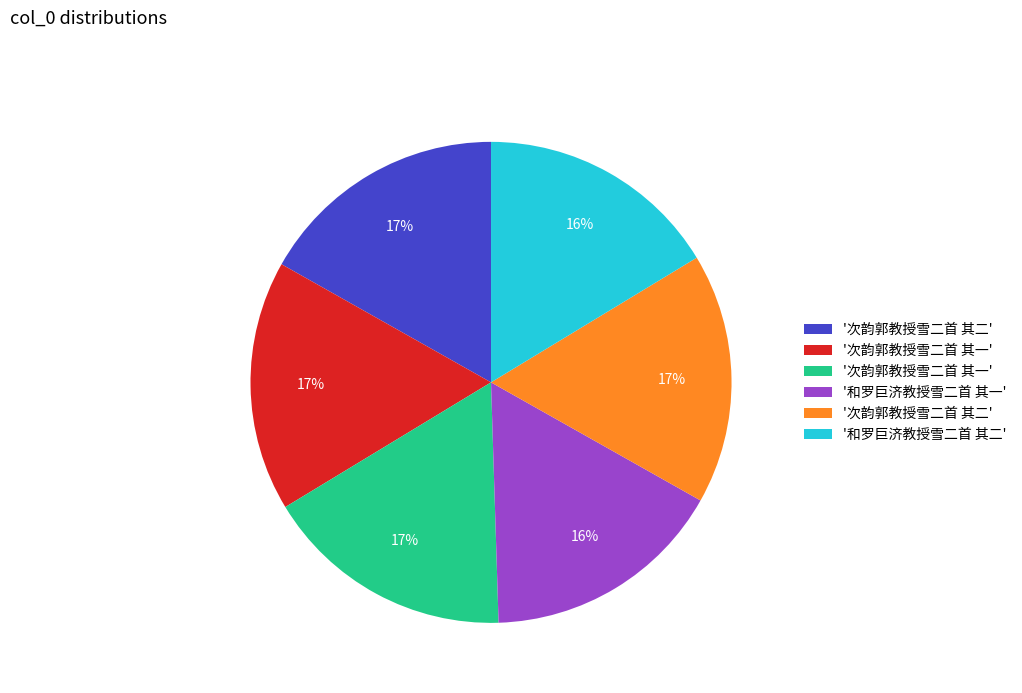

To the nearest percent, what is the average slice percentage?

17%